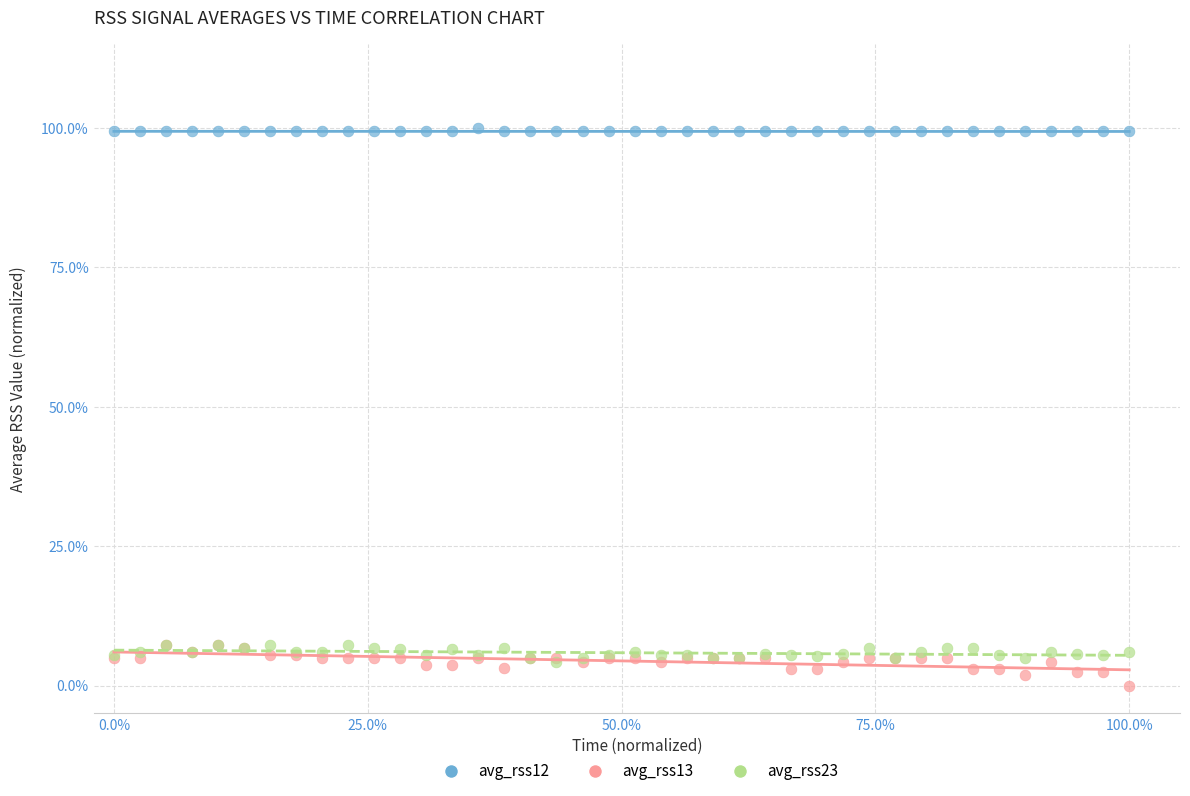

Which series contains the highest Y value?

avg_rss12